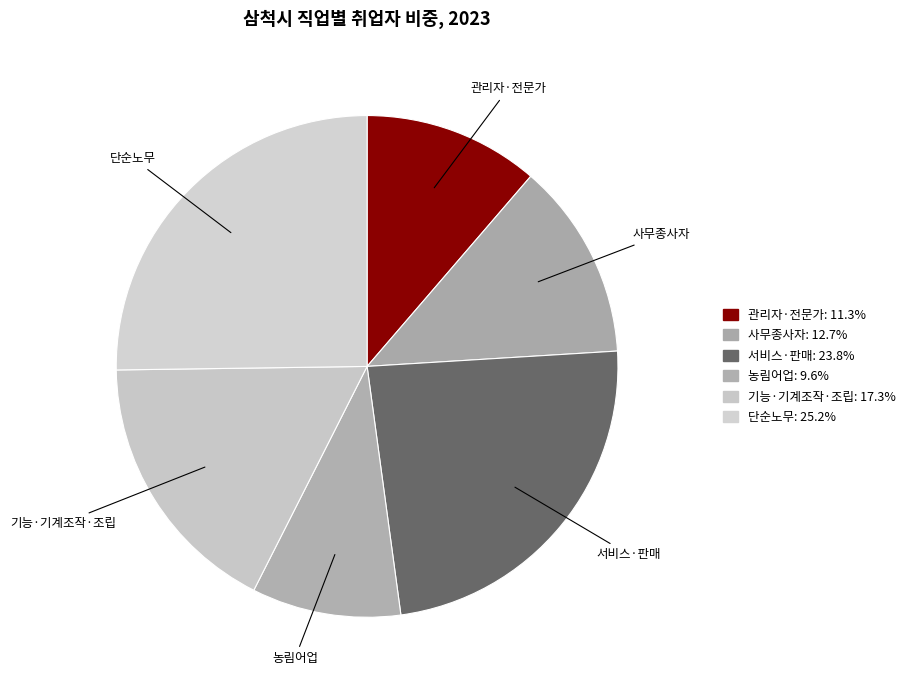

Rank the categories by value from lowest to highest.

농림어업, 관리자·전문가, 사무종사자, 기능·기계조작·조립, 서비스·판매, 단순노무